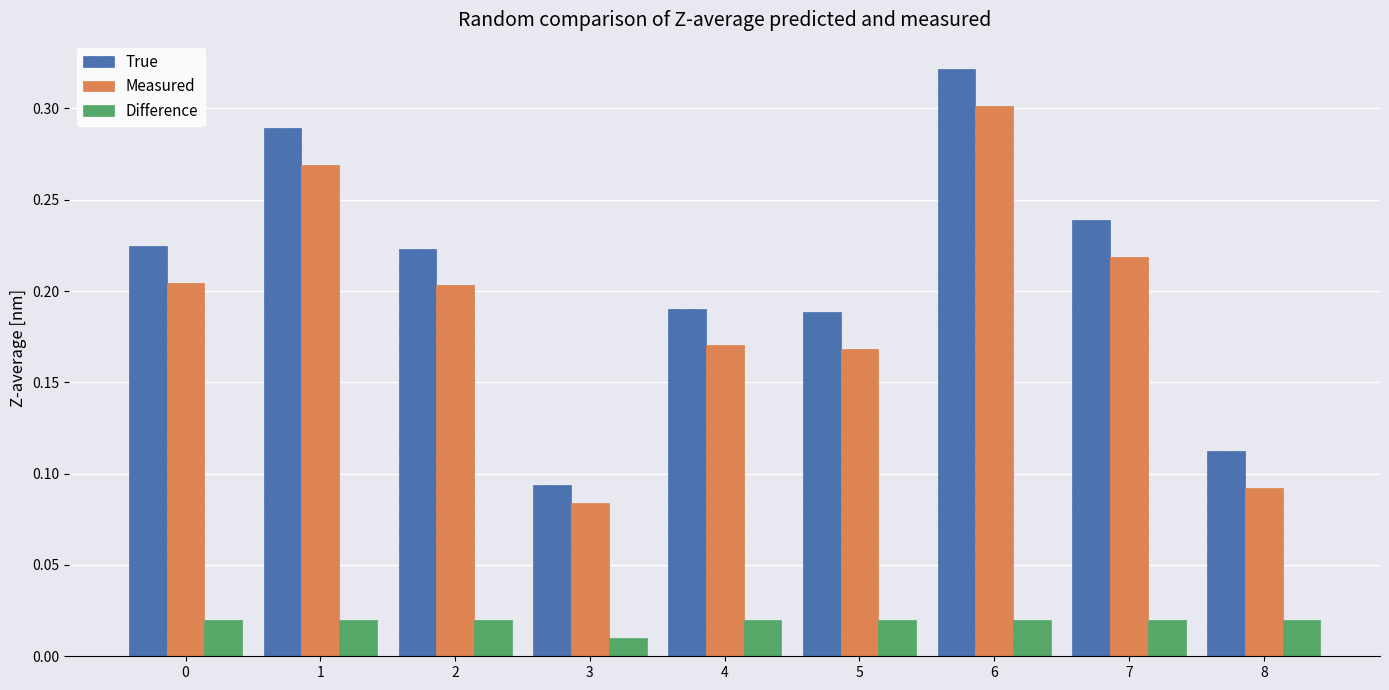

What is the sum of all Measured values?

1.7